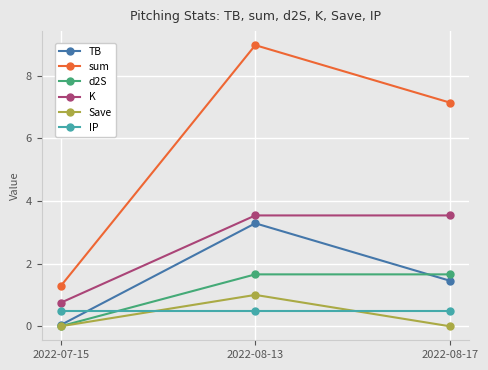

Which series has the widest spread of values?

sum